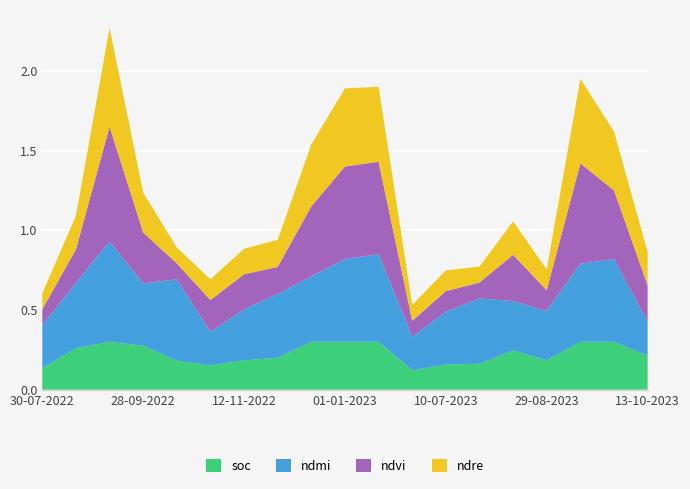

Reading right to left, list all the values displayed in this chart.

soc: 13-10-2023=0.2	28-09-2023=0.3	13-09-2023=0.3	29-08-2023=0.2	14-08-2023=0.2	30-07-2023=0.2	10-07-2023=0.2	20-06-2023=0.1	11-01-2023=0.3	01-01-2023=0.3	12-12-2022=0.3	27-11-2022=0.2	12-11-2022=0.2	28-10-2022=0.2	13-10-2022=0.2	28-09-2022=0.3	13-09-2022=0.3	24-08-2022=0.3	30-07-2022=0.1
ndmi: 13-10-2023=0.2	28-09-2023=0.5	13-09-2023=0.5	29-08-2023=0.3	14-08-2023=0.3	30-07-2023=0.4	10-07-2023=0.3	20-06-2023=0.2	11-01-2023=0.6	01-01-2023=0.5	12-12-2022=0.4	27-11-2022=0.4	12-11-2022=0.3	28-10-2022=0.2	13-10-2022=0.5	28-09-2022=0.4	13-09-2022=0.6	24-08-2022=0.4	30-07-2022=0.3
ndvi: 13-10-2023=0.2	28-09-2023=0.4	13-09-2023=0.6	29-08-2023=0.1	14-08-2023=0.3	30-07-2023=0.1	10-07-2023=0.1	20-06-2023=0.1	11-01-2023=0.6	01-01-2023=0.6	12-12-2022=0.4	27-11-2022=0.2	12-11-2022=0.2	28-10-2022=0.2	13-10-2022=0.1	28-09-2022=0.3	13-09-2022=0.7	24-08-2022=0.2	30-07-2022=0.1
ndre: 13-10-2023=0.2	28-09-2023=0.4	13-09-2023=0.5	29-08-2023=0.1	14-08-2023=0.2	30-07-2023=0.1	10-07-2023=0.1	20-06-2023=0.1	11-01-2023=0.5	01-01-2023=0.5	12-12-2022=0.4	27-11-2022=0.2	12-11-2022=0.2	28-10-2022=0.1	13-10-2022=0.1	28-09-2022=0.2	13-09-2022=0.6	24-08-2022=0.2	30-07-2022=0.1